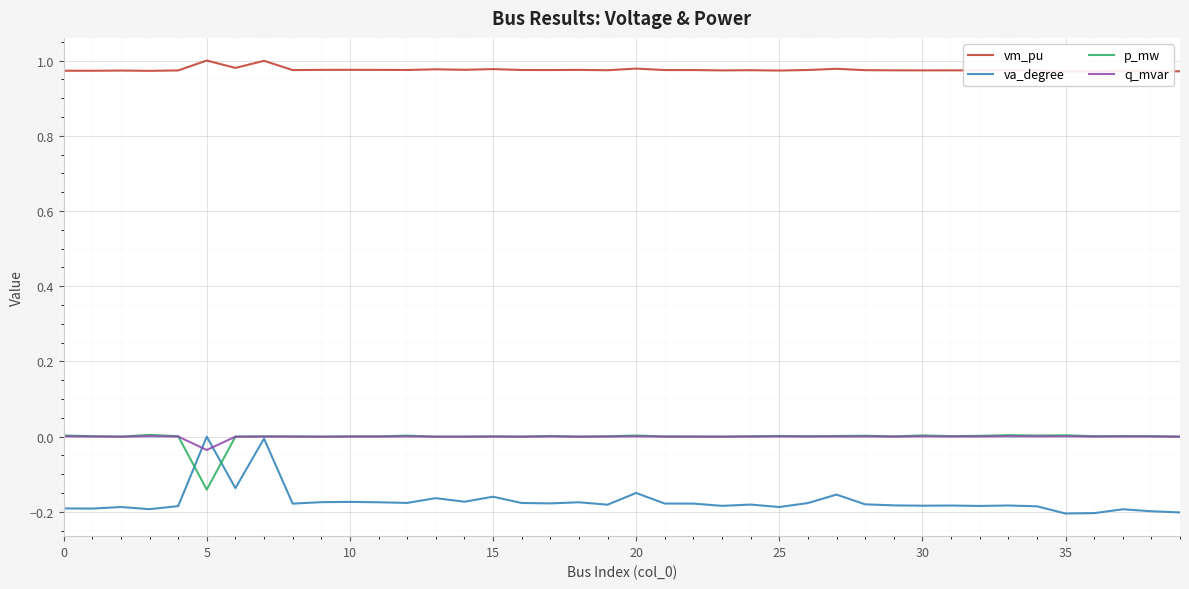

Is it true that vm_pu equals 0.2 at 35?

False